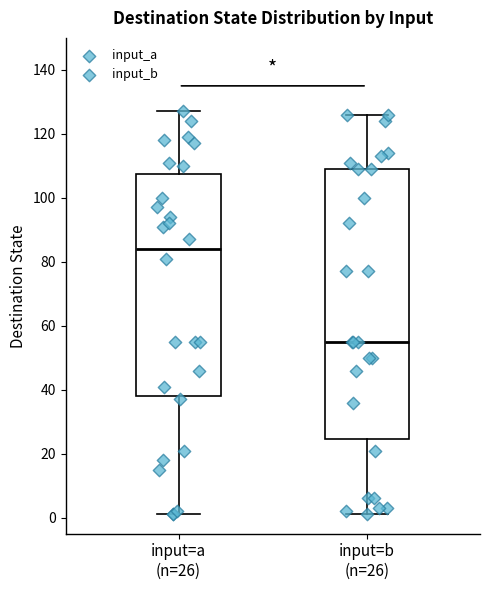

Reading left to right, read every box against the y-axis: the position of its median line, the range the box covers, and the ends of its whiskers. The values are not printed on the chart, so give them approximately, as read against the axis.

input=a (n=26): median 84, box 38 to 108, whiskers 2 to 128
input=b (n=26): median 56, box 24 to 110, whiskers 2 to 126